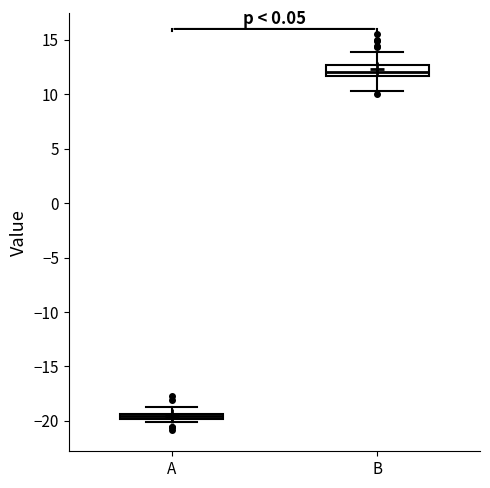

Which box's median line is the highest?

B